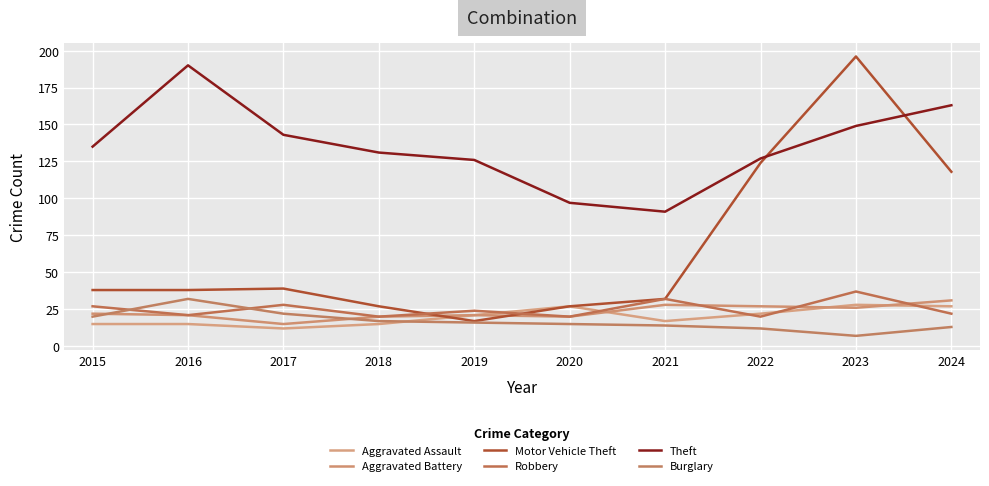

At which category is the sum across all series the highest?

2023